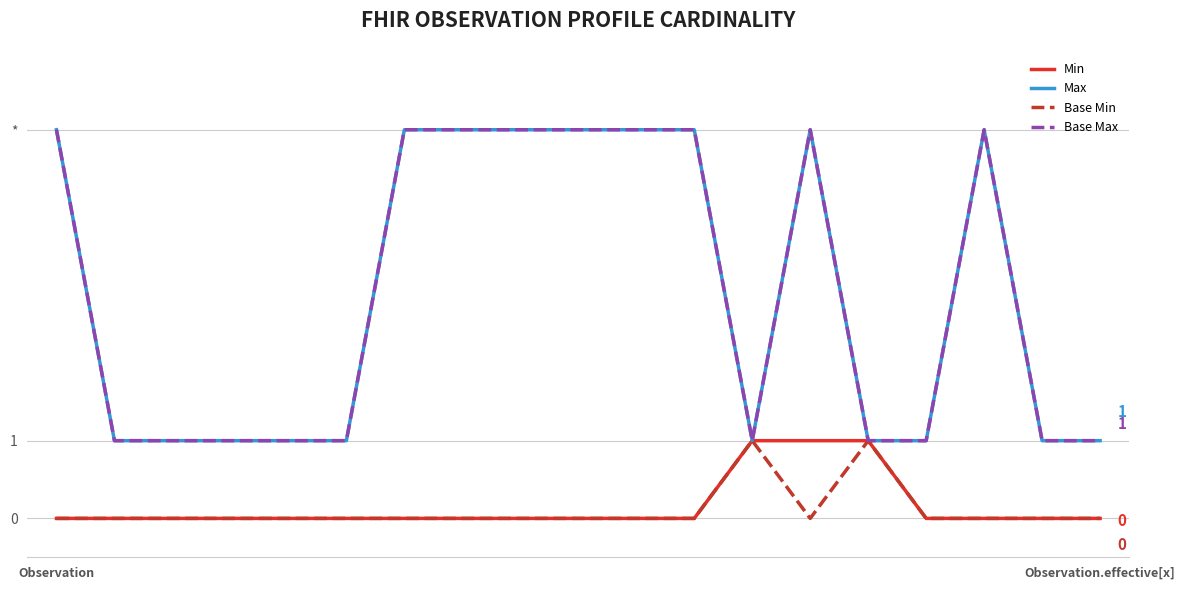

What is the maximum value shown in the chart?

5